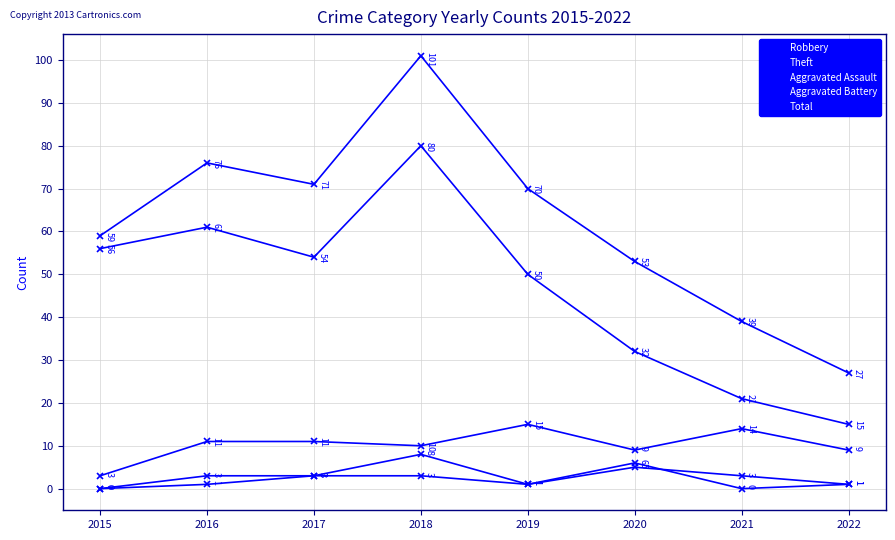

Is this an area chart (filled region under the line)?

No